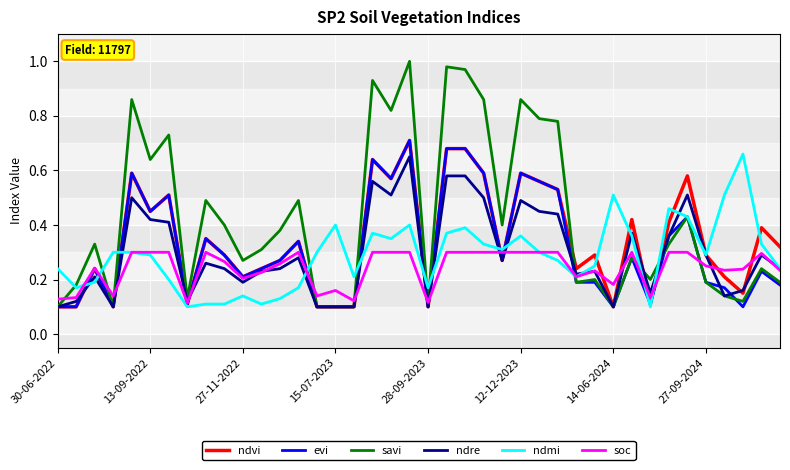

Which series has the largest range (max minus min)?

savi